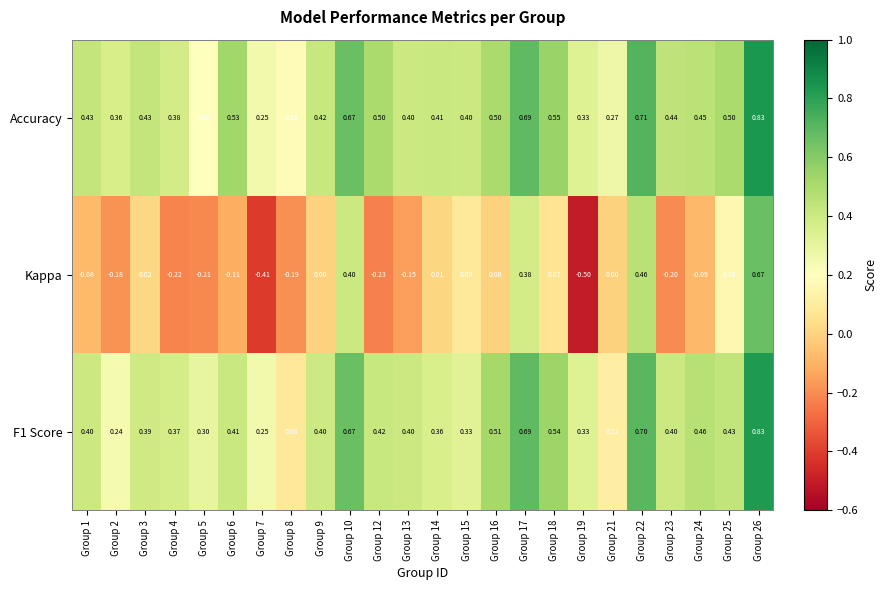

Which series has the widest spread of values?

Kappa